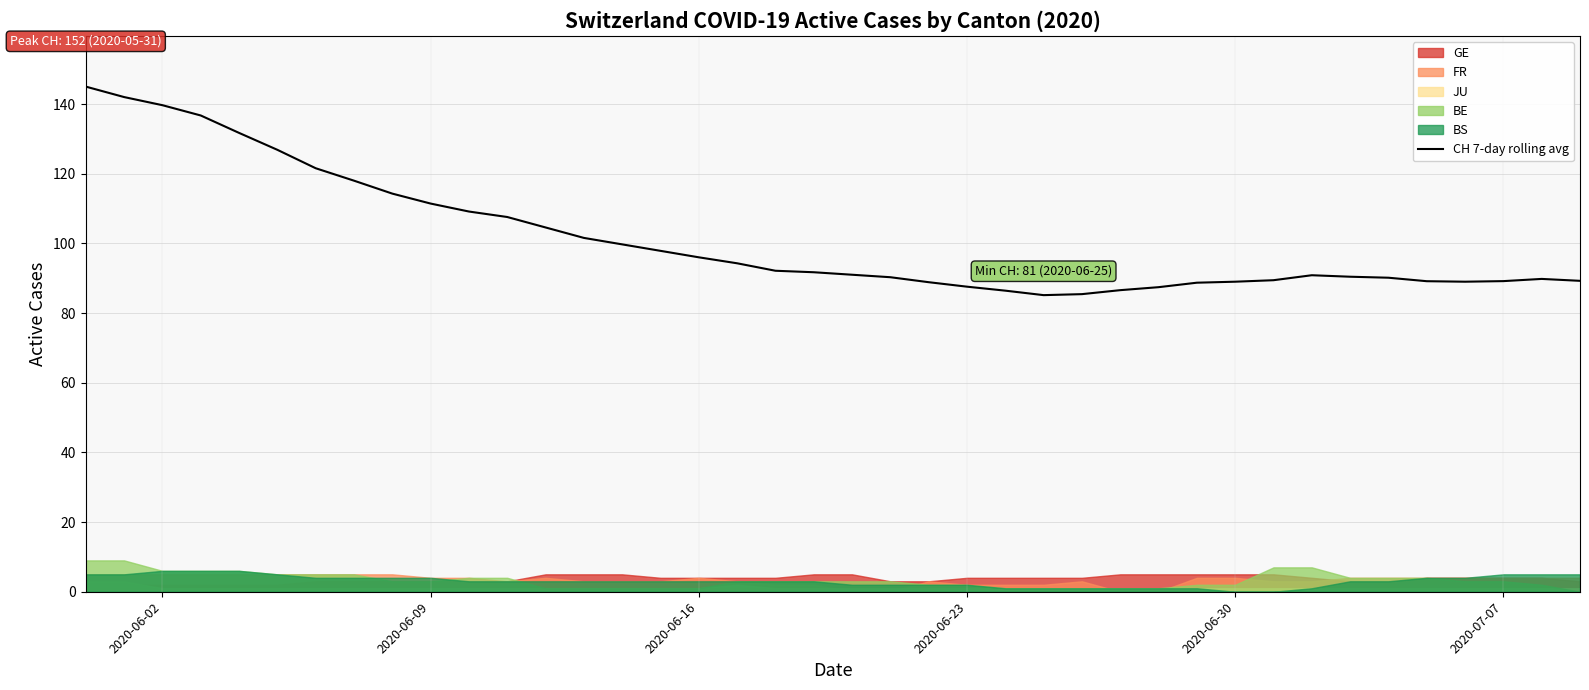

What is the minimum value for CH 7-day rolling avg?

85.1